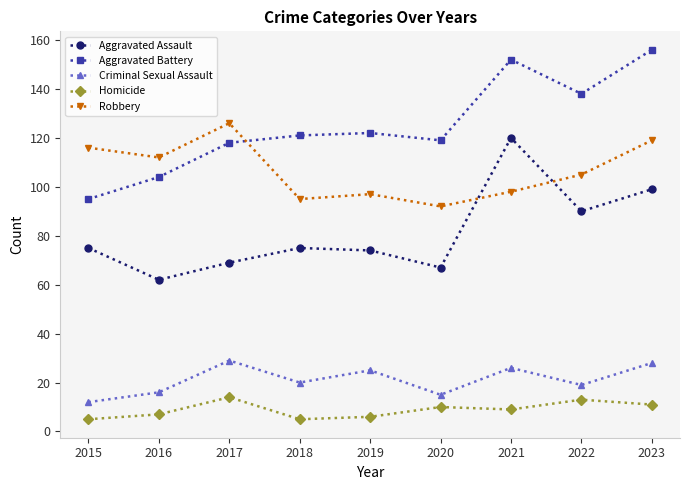

The value of Homicide at 2017 is 14. True or false?

True